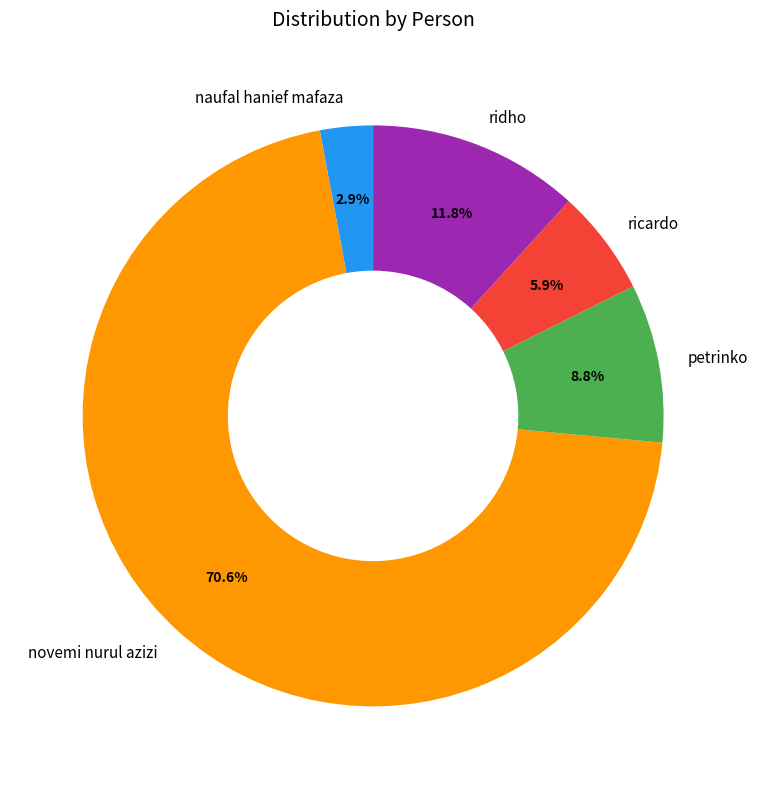

The ricardo slice represents 6% of the pie. True or false?

True